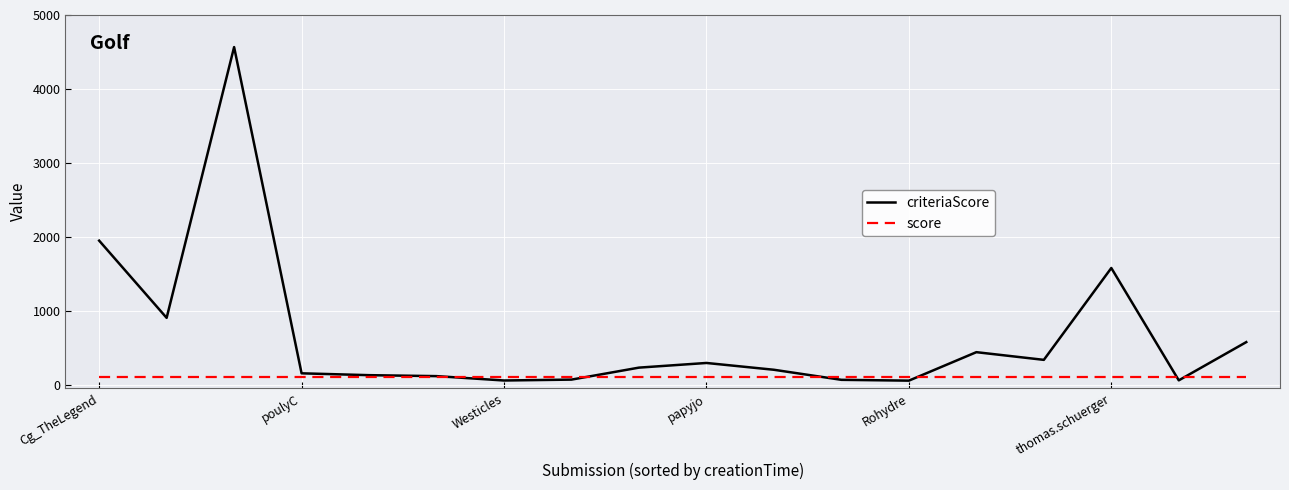

What is the highest value of the score series?

100